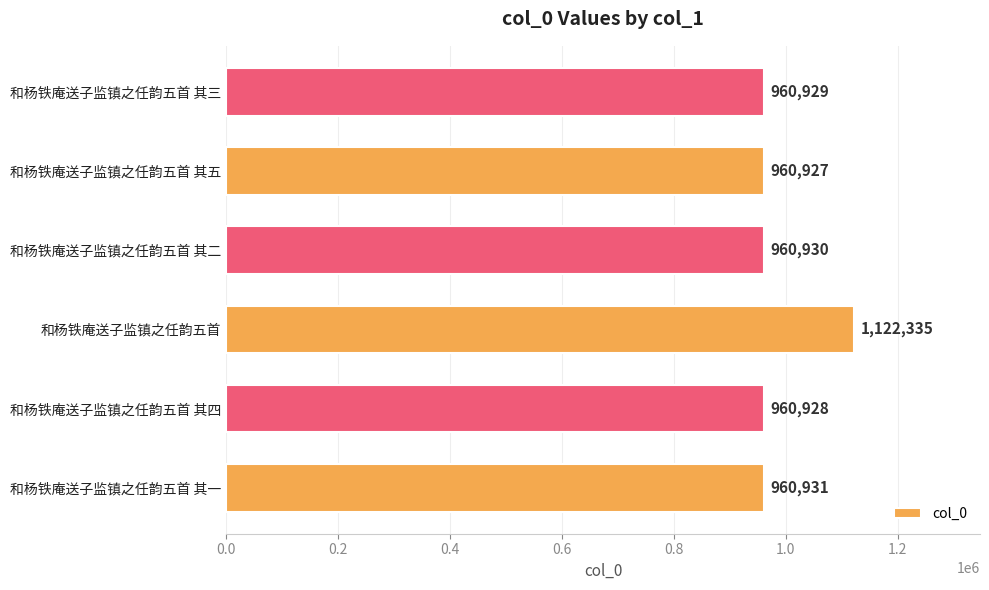

What is the greatest value displayed?

1122335